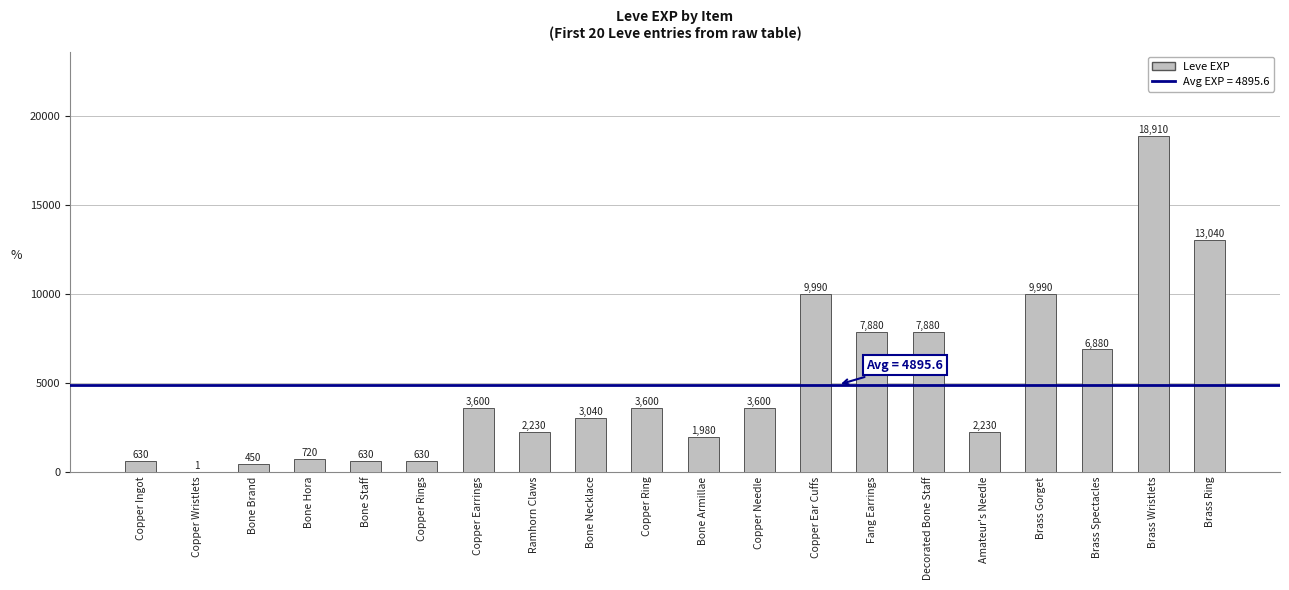

Reading left to right, extract all data points from this chart.

630	1	450	720	630	630	3600	2230	3040	3600	1980	3600	9990	7880	7880	2230	9990	6880	18910	13040